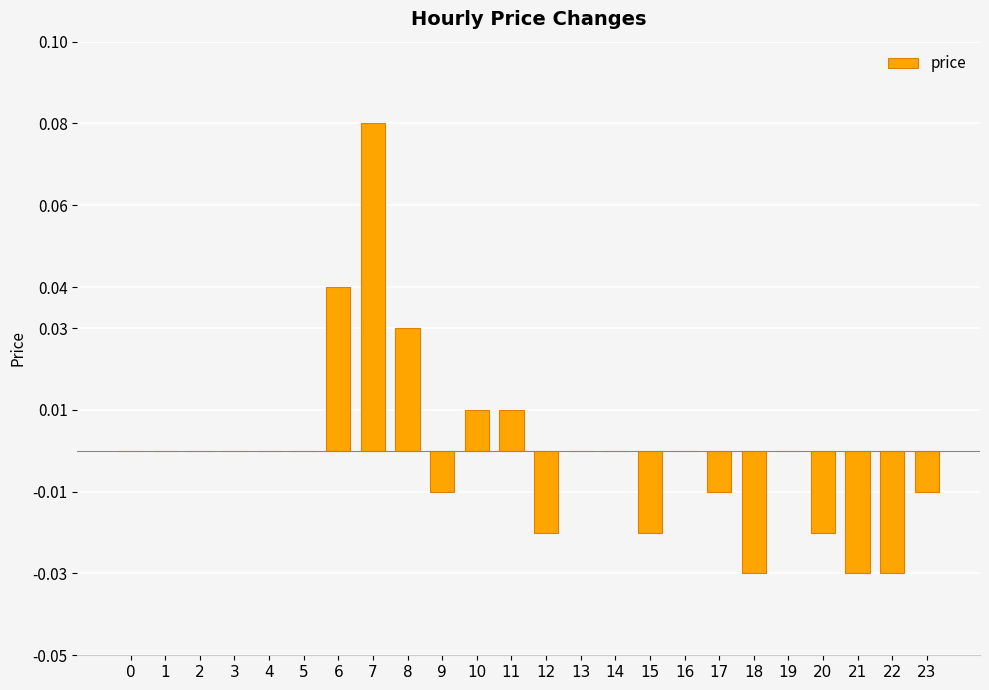

Is it true that the value at 17 is -0.0?

True